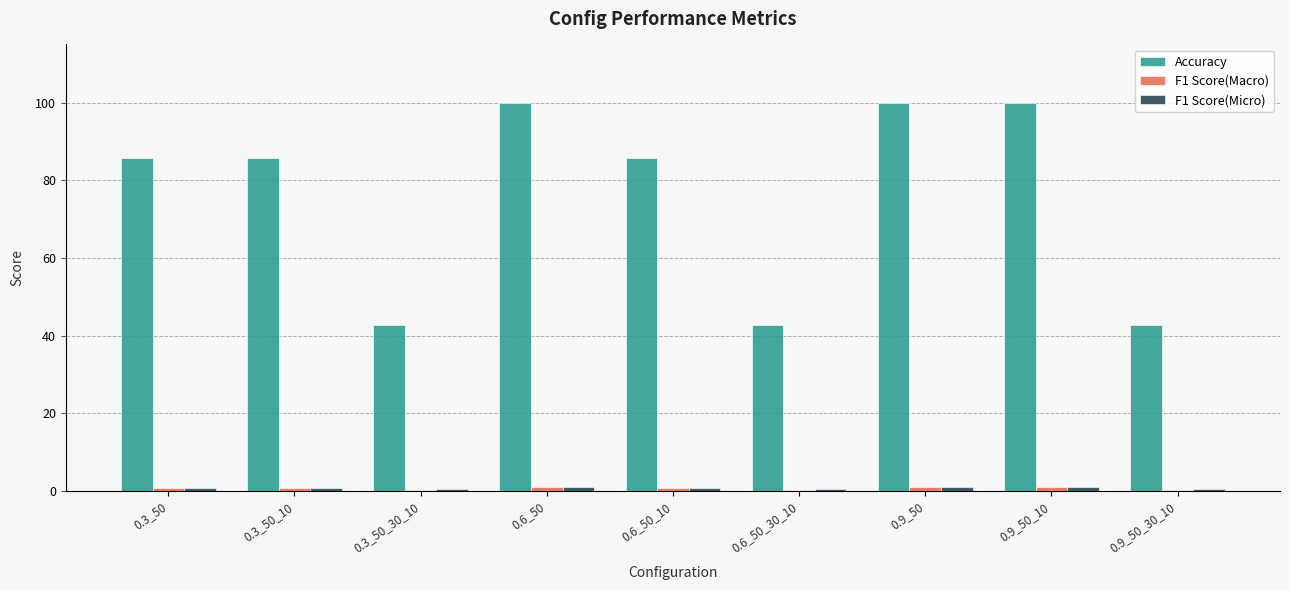

True or false: Accuracy has a value of 117.5 at 0.6_50_10.

False